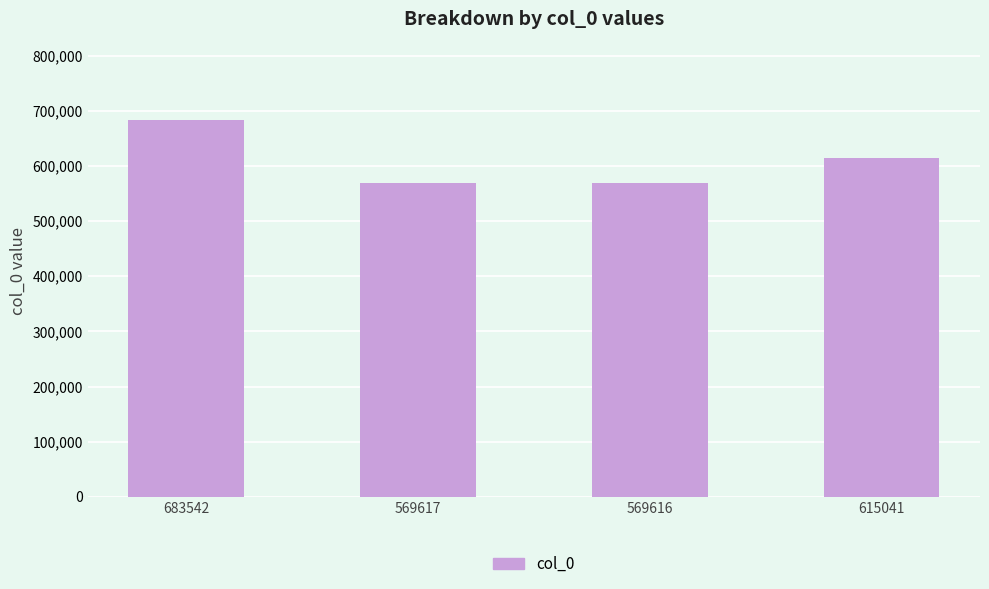

What is the change in value from 683542 to 569617?

-113925